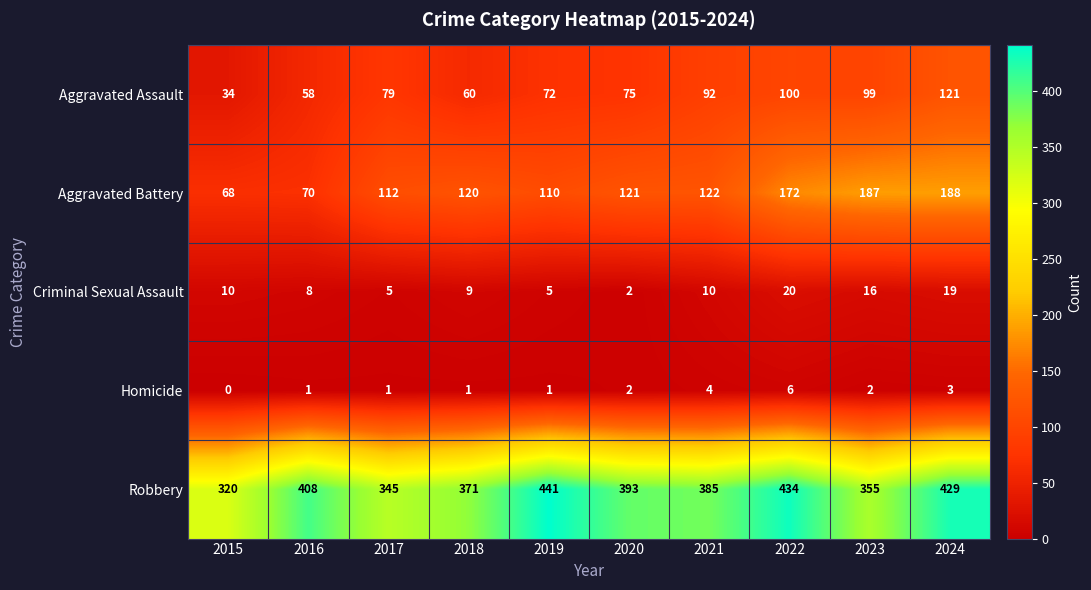

What is the difference between the second highest and minimum values in the Aggravated Assault series?

66